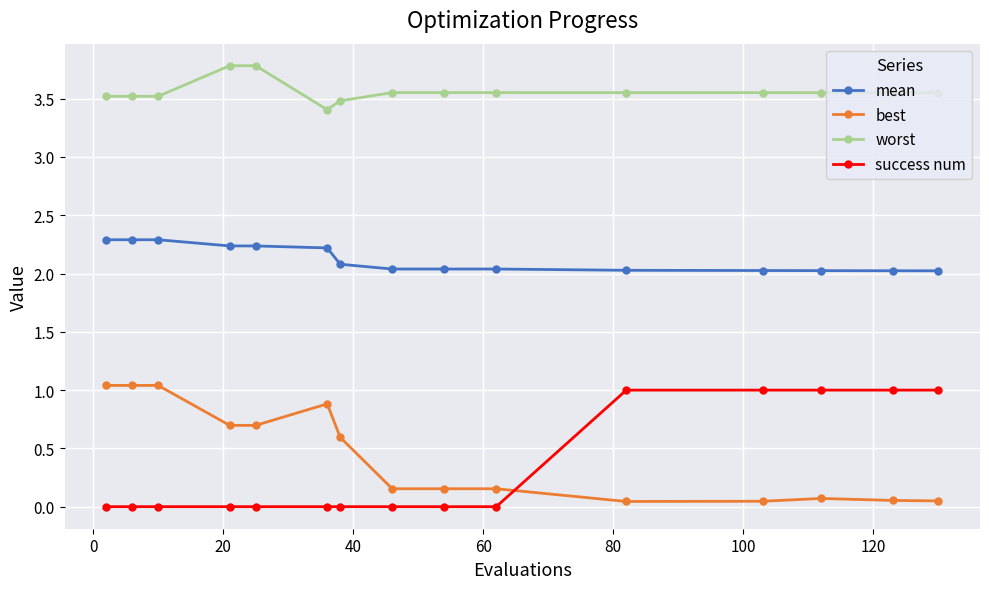

What is the minimum value for mean?

2.0